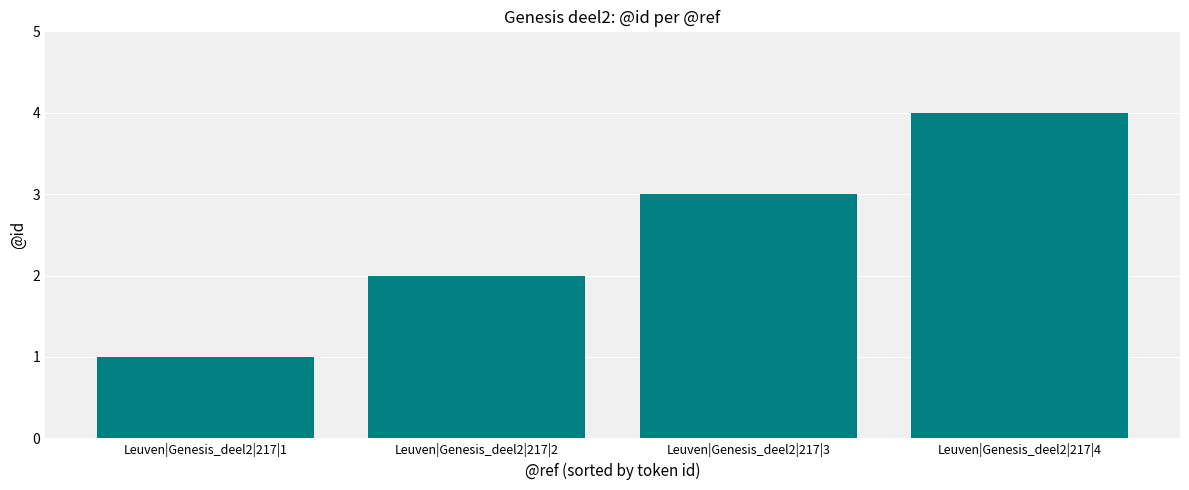

Reading left to right, transcribe all the data shown in this chart.

1	2	3	4